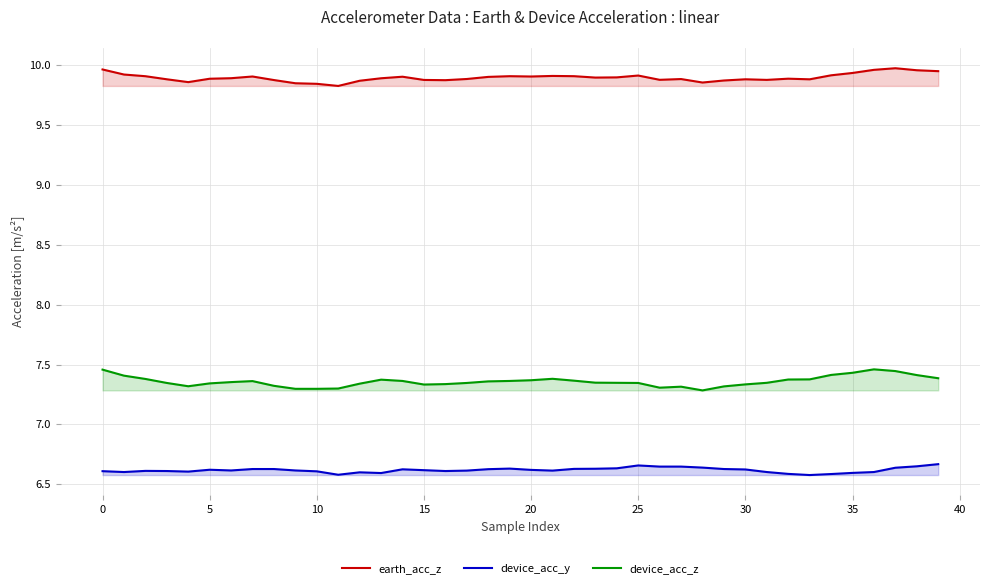

True or false: device_acc_y and earth_acc_z cross at least once.

False